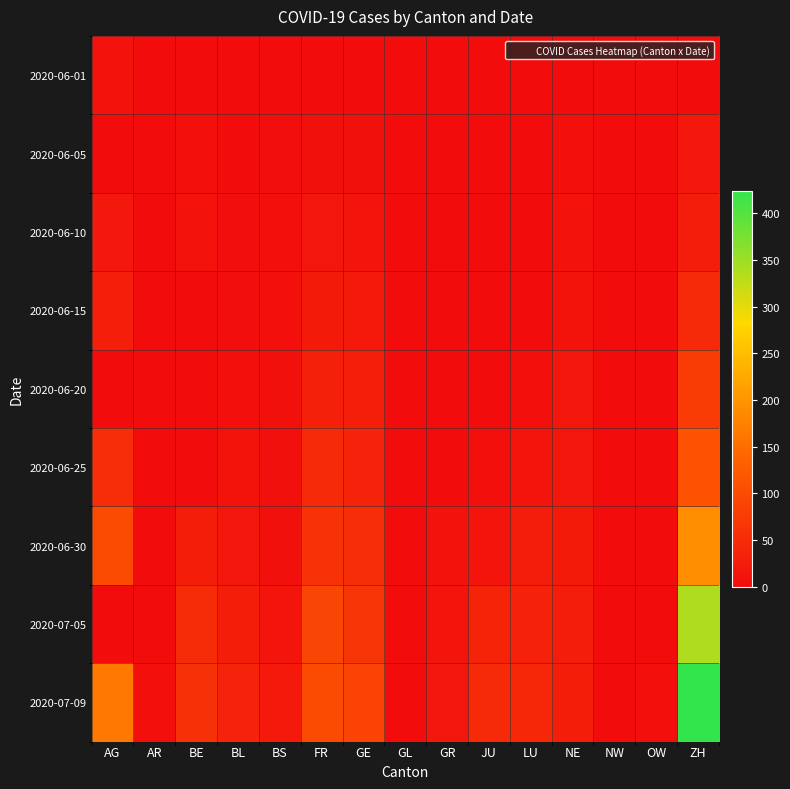

Reading left to right, extract all data points from this chart.

2020-06-01: AG=9	AR=0	BE=0	BL=1	BS=0	FR=0	GE=0	GL=0	GR=0	JU=0	LU=0	NE=0	NW=1	OW=0	ZH=0
2020-06-05: AG=0	AR=0	BE=6	BL=3	BS=4	FR=7	GE=8	GL=0	GR=1	JU=0	LU=0	NE=6	NW=0	OW=0	ZH=19
2020-06-10: AG=19	AR=0	BE=9	BL=4	BS=5	FR=15	GE=14	GL=0	GR=1	JU=0	LU=1	NE=9	NW=0	OW=0	ZH=26
2020-06-15: AG=29	AR=0	BE=0	BL=4	BS=5	FR=22	GE=20	GL=0	GR=2	JU=1	LU=0	NE=11	NW=0	OW=0	ZH=45
2020-06-20: AG=0	AR=0	BE=0	BL=6	BS=7	FR=32	GE=29	GL=0	GR=2	JU=1	LU=6	NE=16	NW=0	OW=0	ZH=75
2020-06-25: AG=52	AR=1	BE=0	BL=10	BS=7	FR=47	GE=38	GL=1	GR=3	JU=5	LU=12	NE=18	NW=0	OW=0	ZH=110
2020-06-30: AG=100	AR=0	BE=27	BL=17	BS=7	FR=61	GE=52	GL=1	GR=9	JU=12	LU=25	NE=22	NW=0	OW=1	ZH=189
2020-07-05: AG=0	AR=0	BE=49	BL=27	BS=12	FR=92	GE=65	GL=0	GR=12	JU=39	LU=36	NE=25	NW=0	OW=0	ZH=337
2020-07-09: AG=165	AR=5	BE=59	BL=38	BS=21	FR=100	GE=87	GL=3	GR=18	JU=47	LU=43	NE=28	NW=1	OW=5	ZH=424